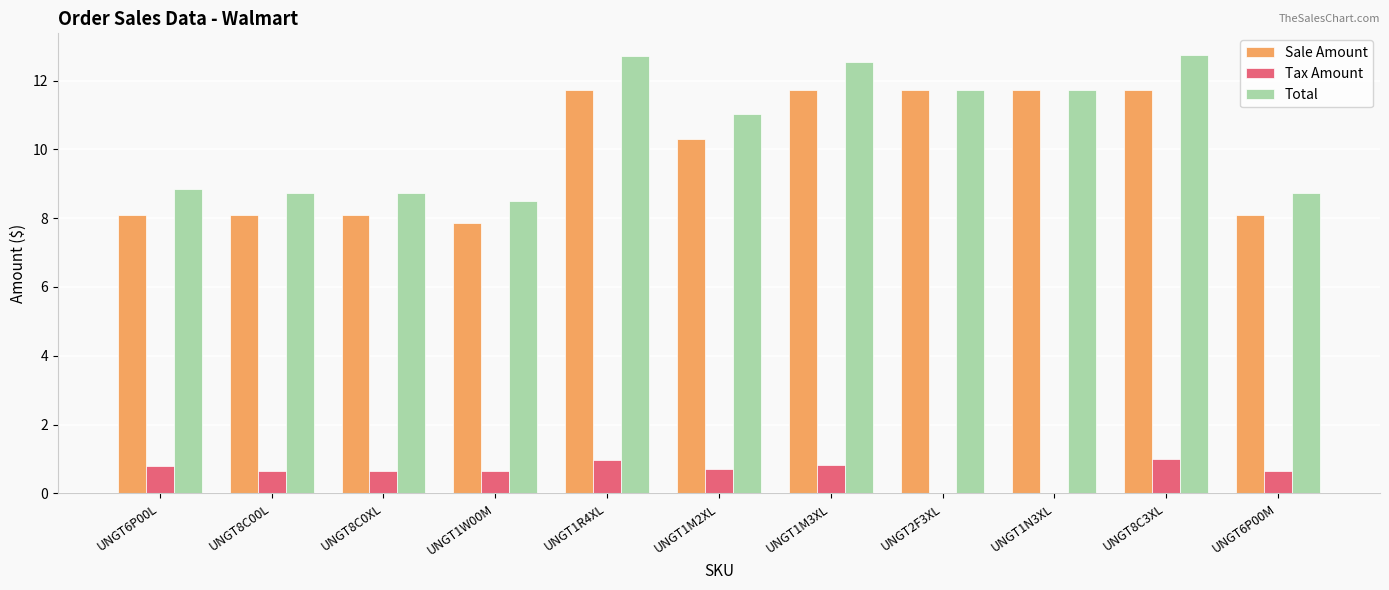

What is the sum of the Total values at UNGT8C0XL and UNGT2F3XL?

20.5